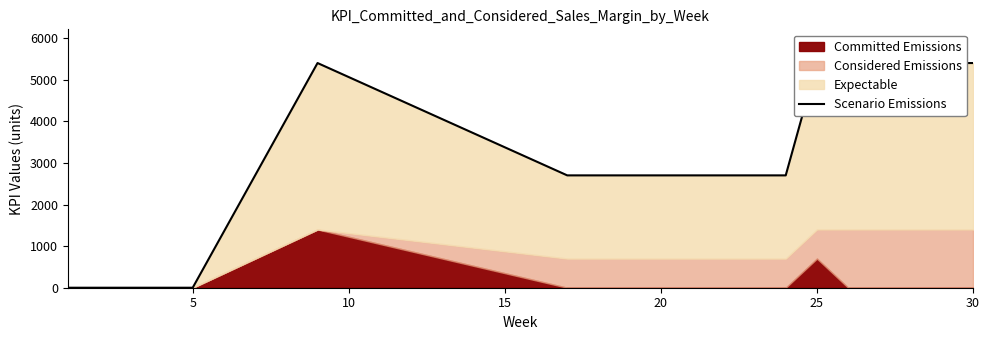

Which has a higher value, 5 or 30?

30